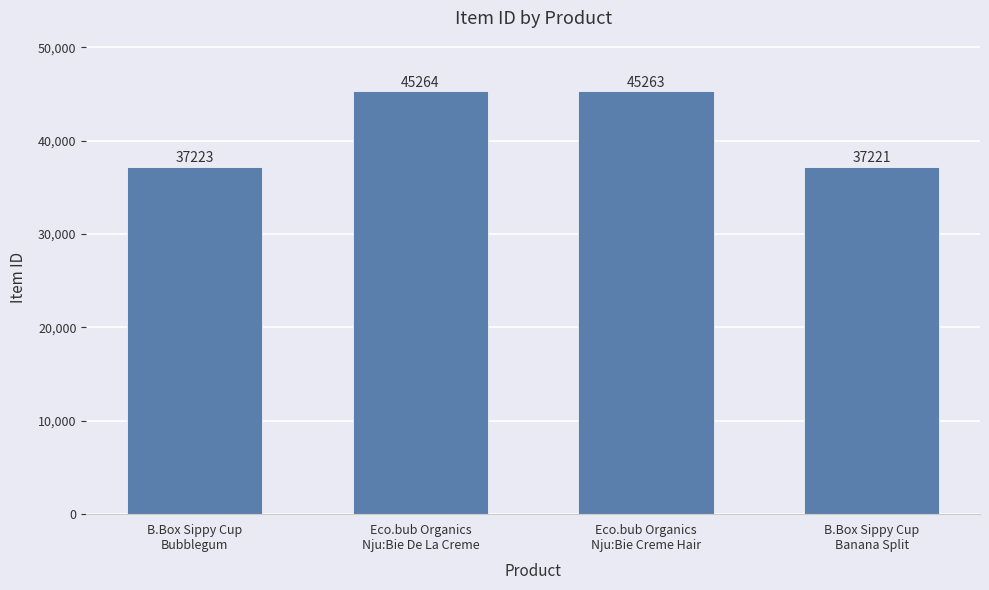

What is the difference between the second highest and second lowest values?

8040